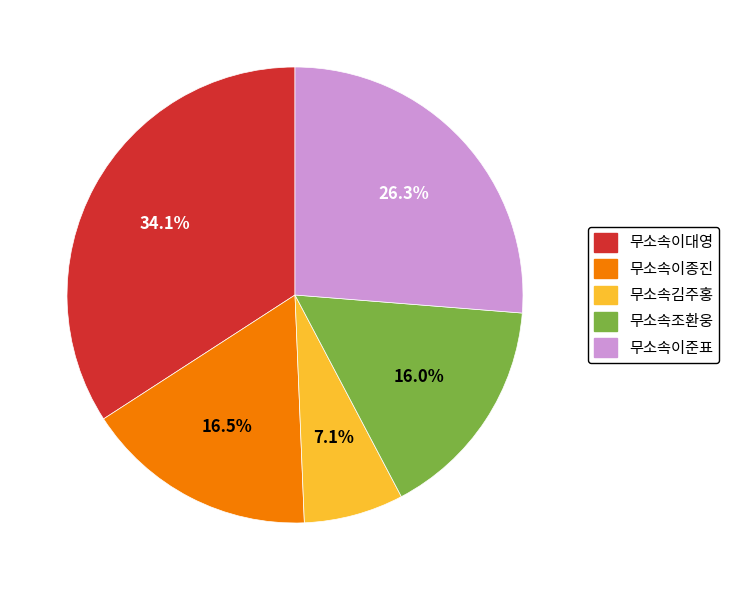

What is the ratio of the value at 무소속이준표 to the value at 무소속조환웅?

1.6